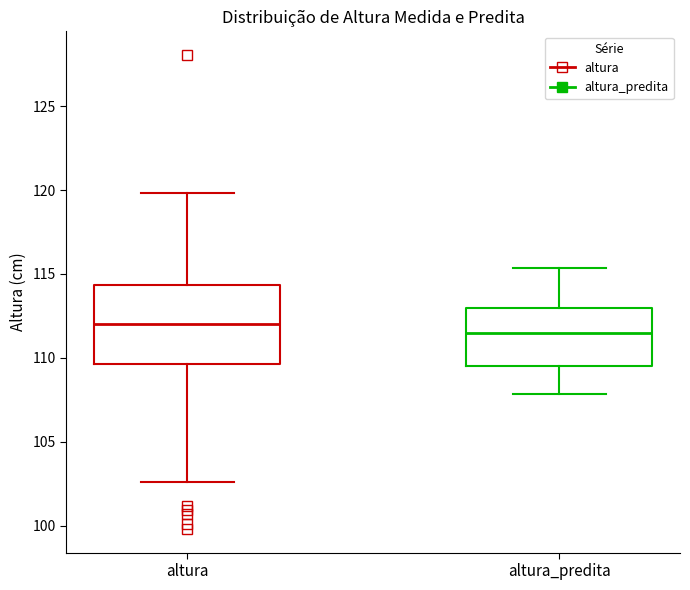

Which box's median line is the highest?

altura